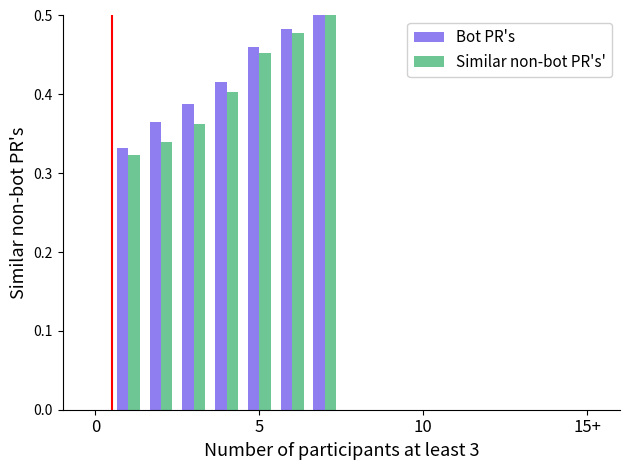

How many Similar non-bot PR's' values are between 0 and 1?

7